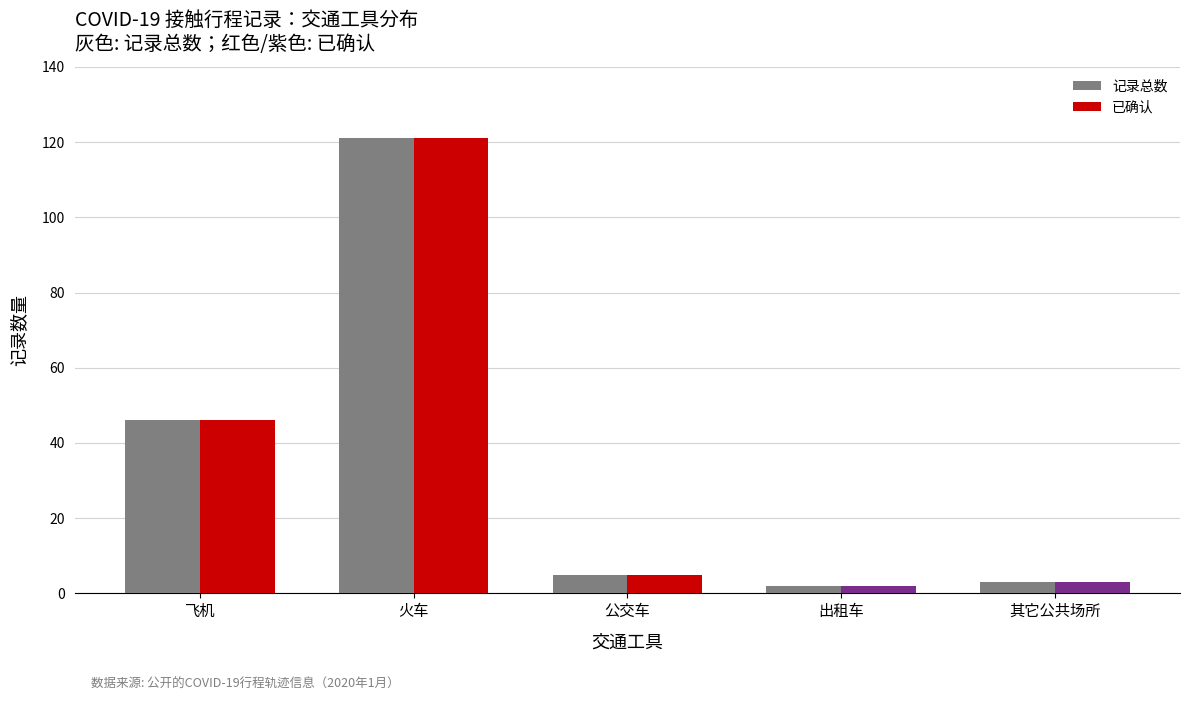

At how many categories does at least one series exceed 28?

2